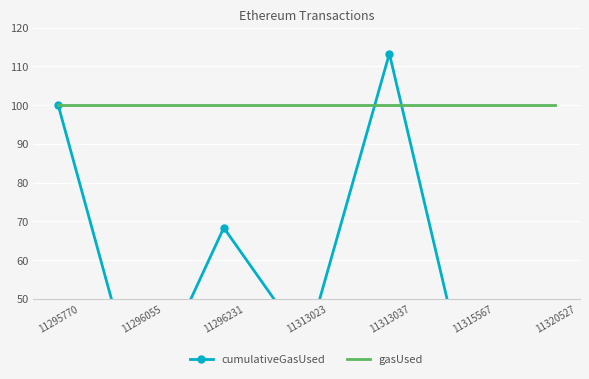

What is the value of the gasUsed point at the 2nd from the left?

100.0